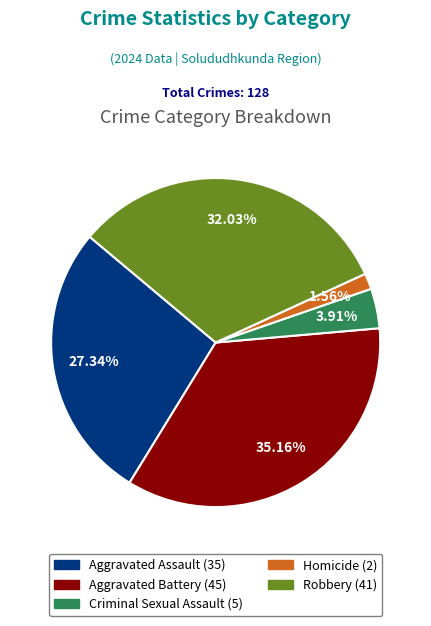

Count the number of slices in the pie.

5